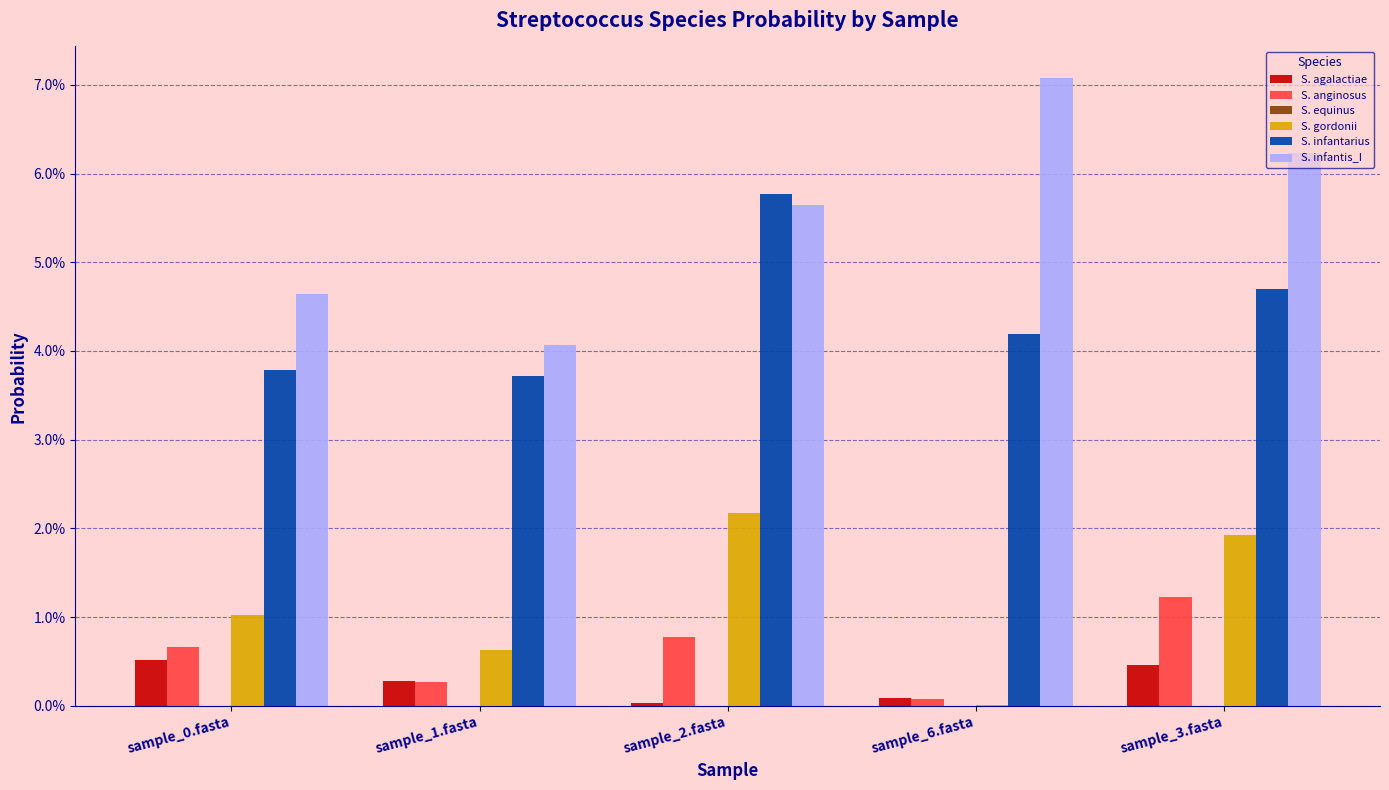

The S. equinus series shows 0.0 at sample_1.fasta. True or false?

True